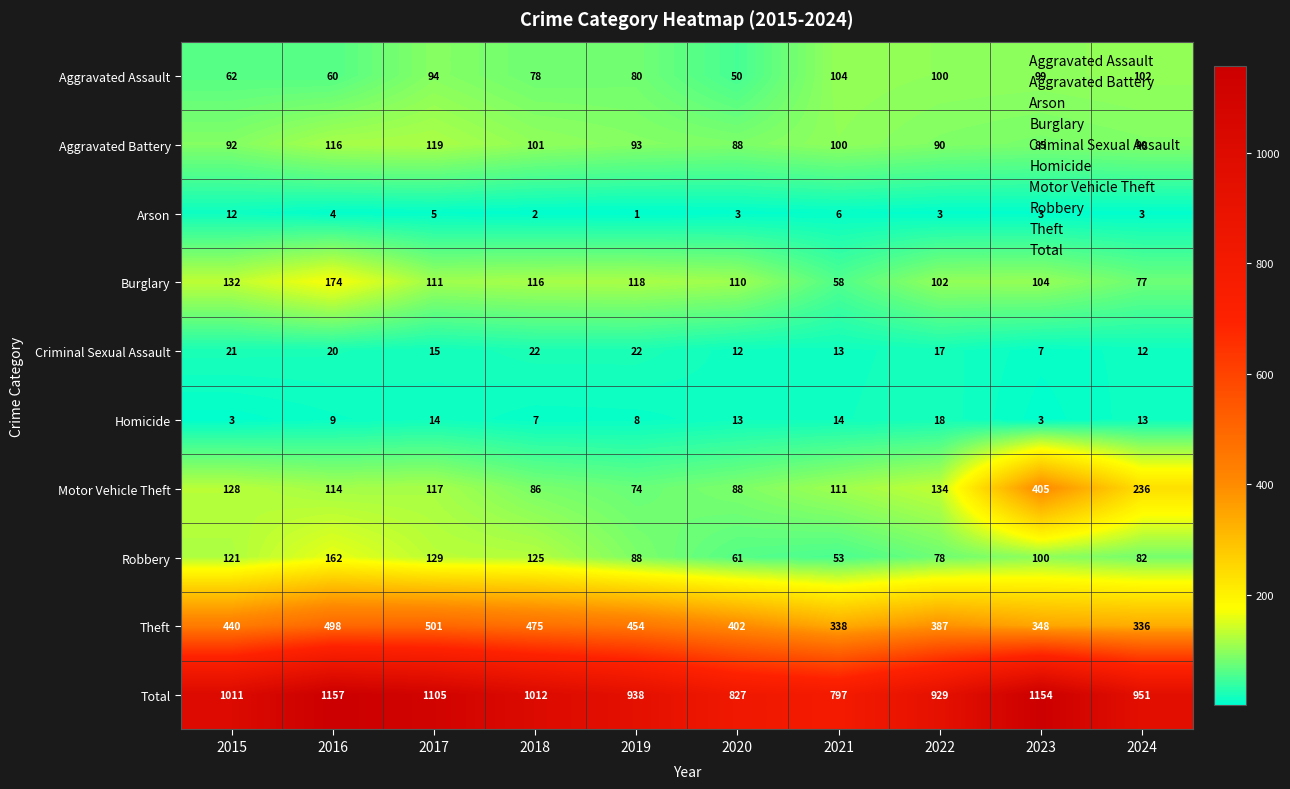

At how many categories does at least one series exceed 359?

10